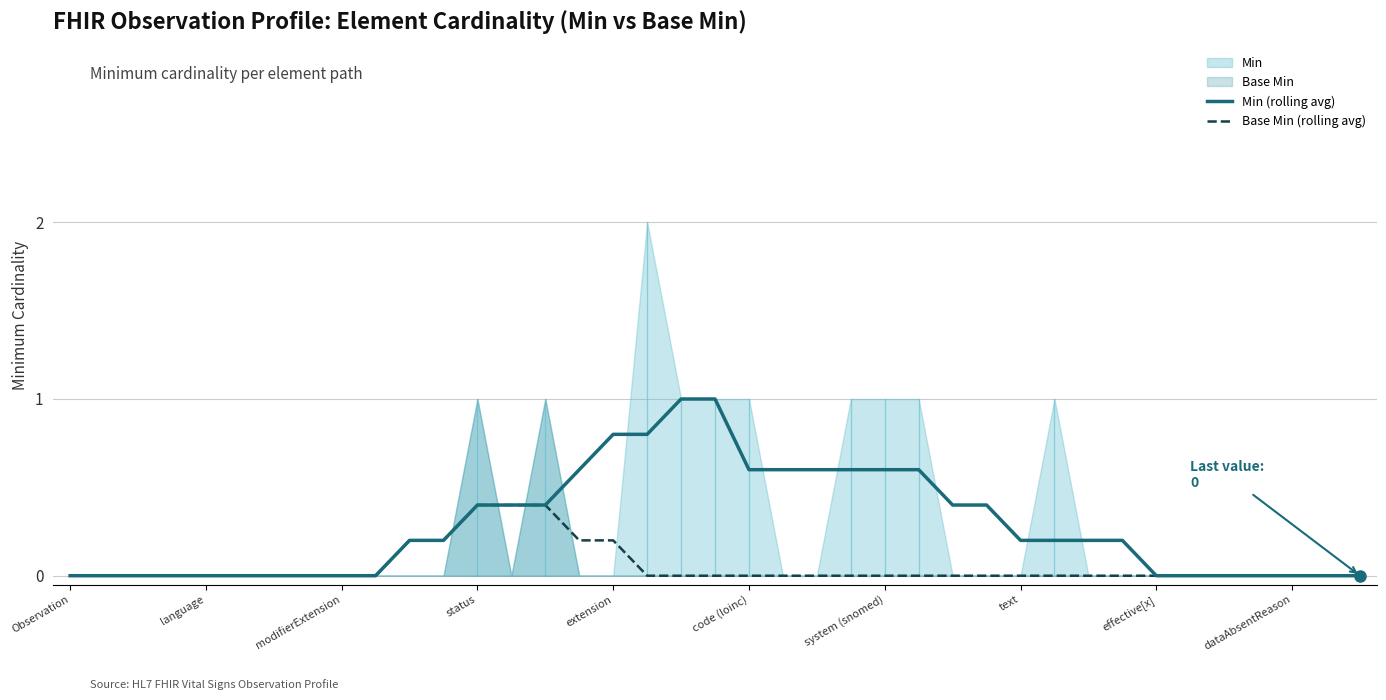

What is the approximate value of Base Min (rolling avg) at status?

0.4